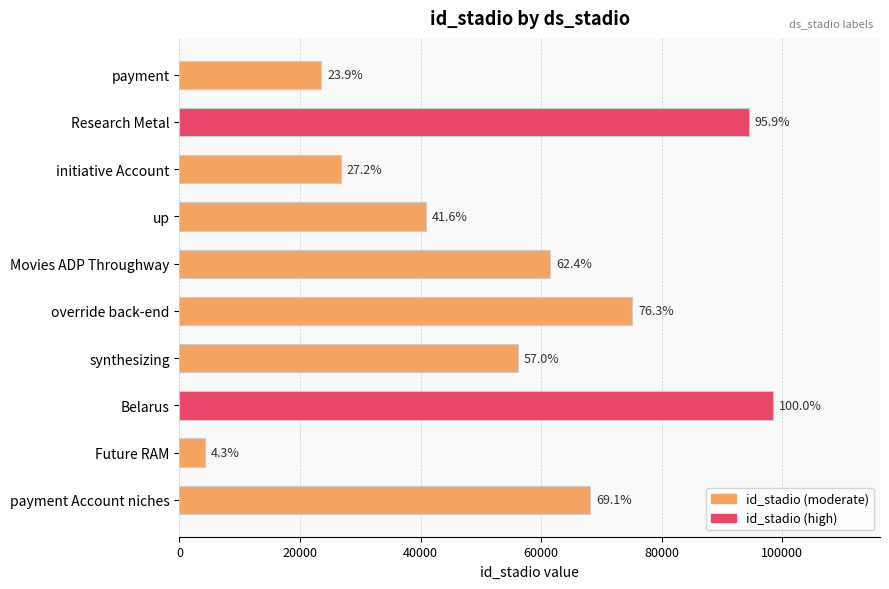

Are the bars horizontal?

Yes